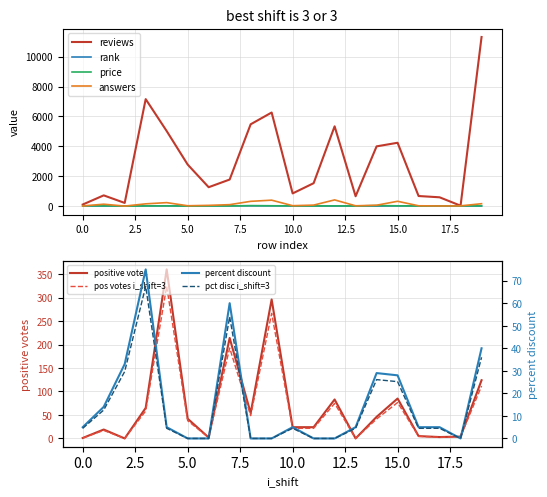

Between which two adjacent categories do rank and answers first intersect?

0 and 1